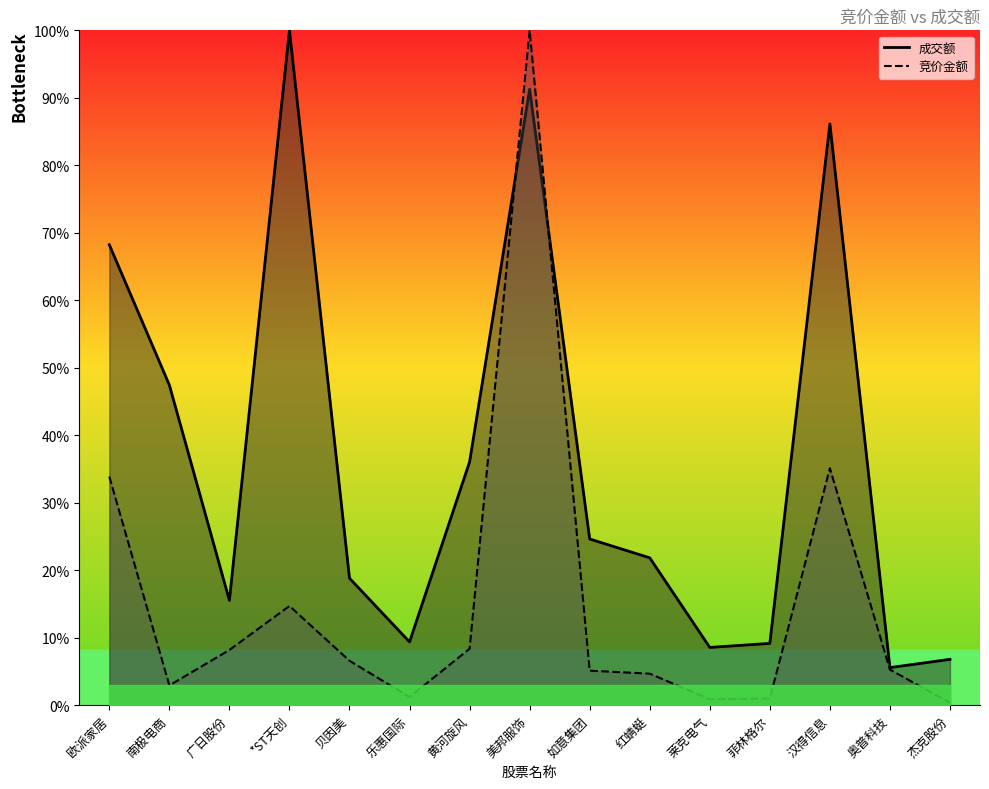

What is the lowest value of the 成交额 series?

0.1